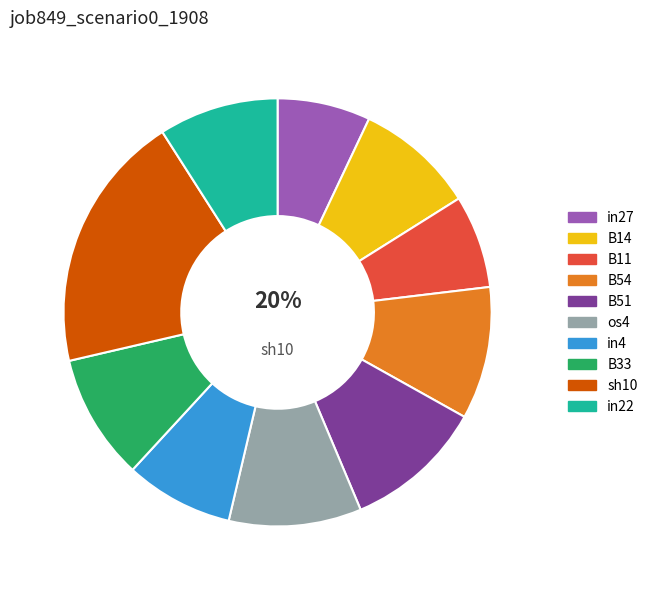

What is the smallest slice in the pie chart?

in27